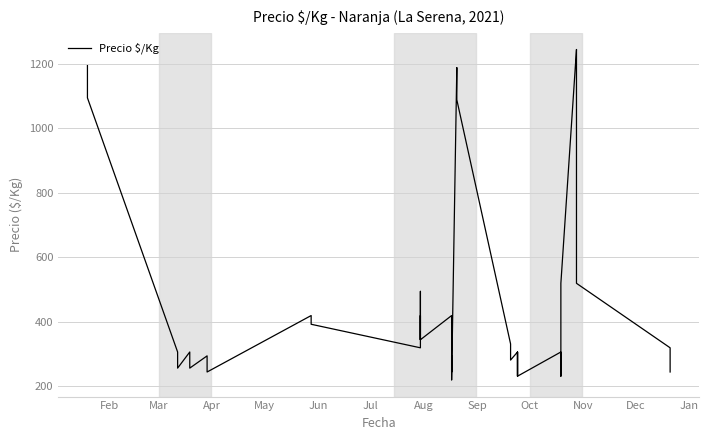

What is the ratio of the value at May to the value at Feb?

0.2